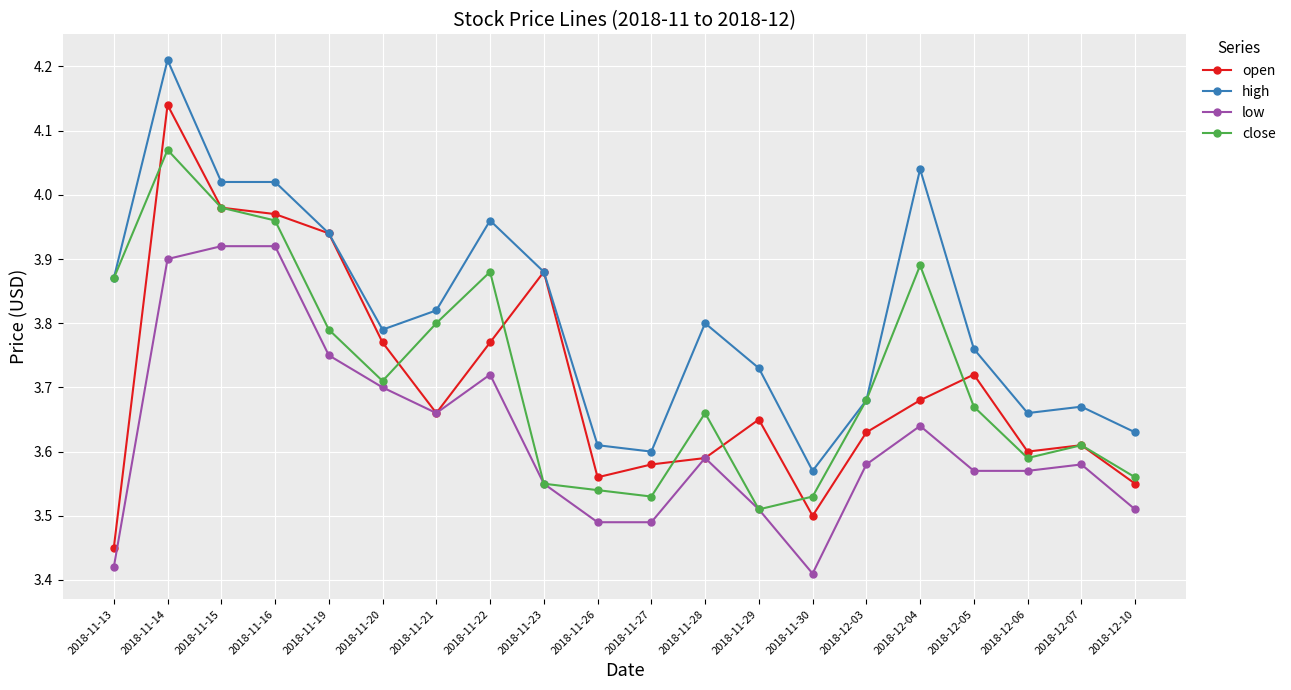

What are all the series names shown in the legend?

open, high, low, close